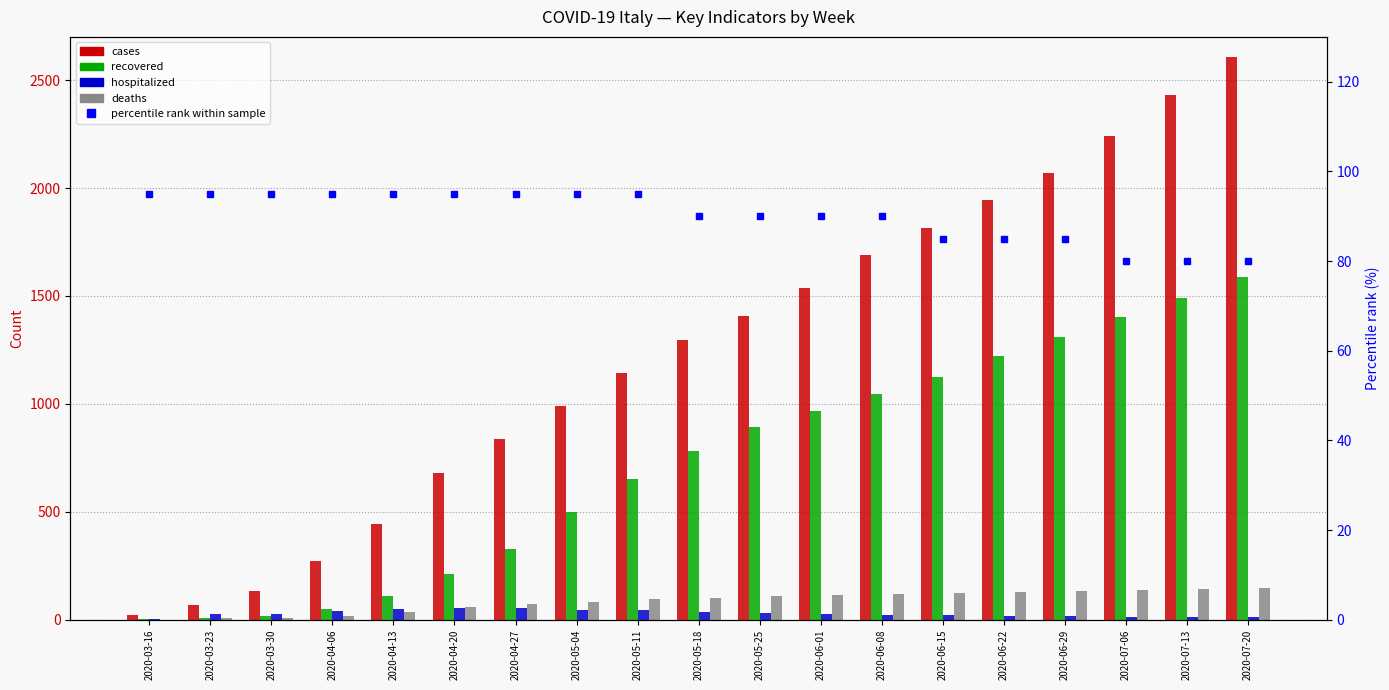

Which series has the largest range (max minus min)?

cases